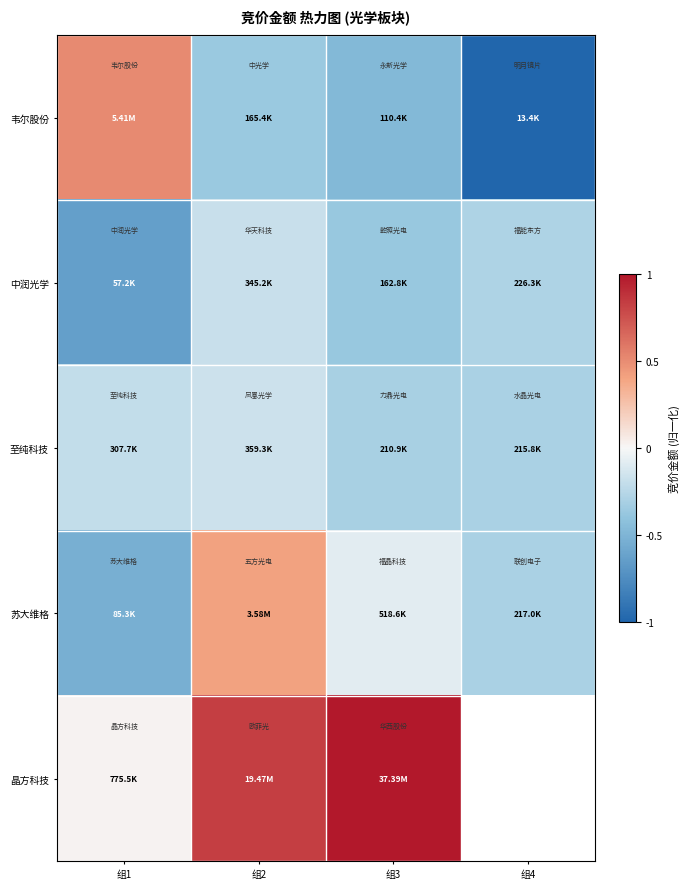

Where is 至纯科技 nearest to the value 0?

组3